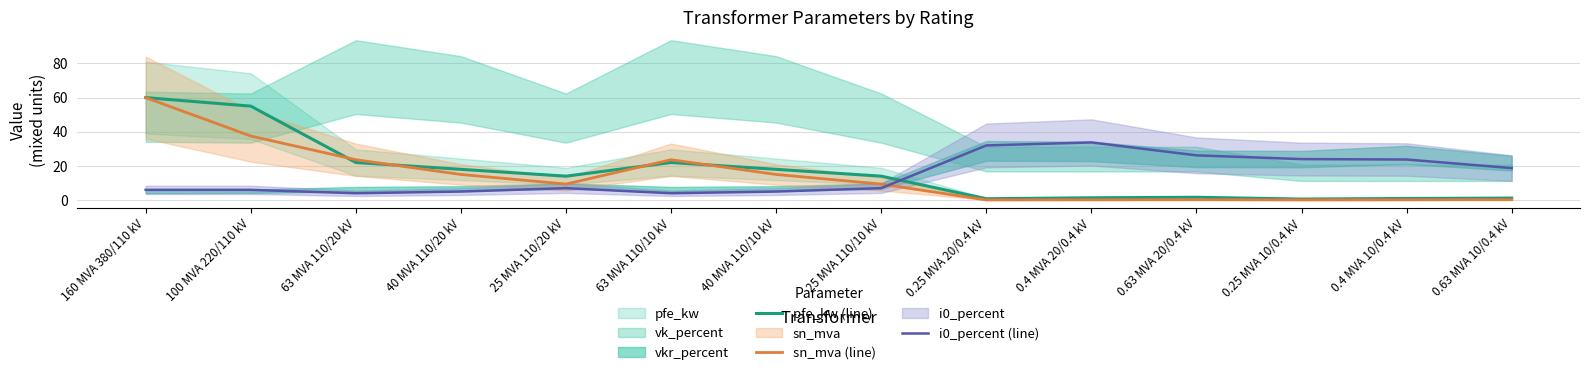

What is the difference between the maximum and minimum values in the sn_mva (line) series?

59.9